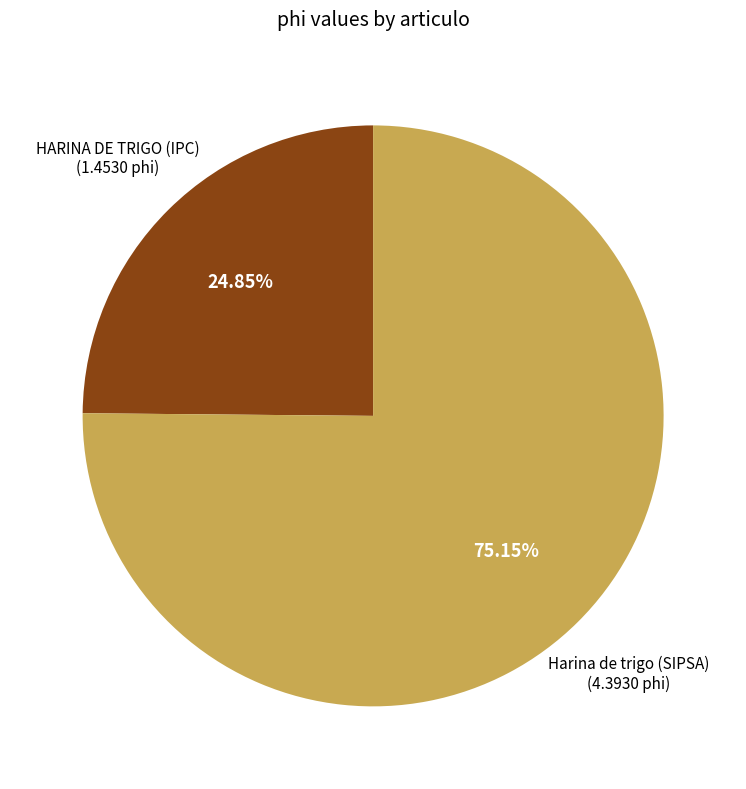

True or false: Harina de trigo (SIPSA) accounts for 75% of the total.

True